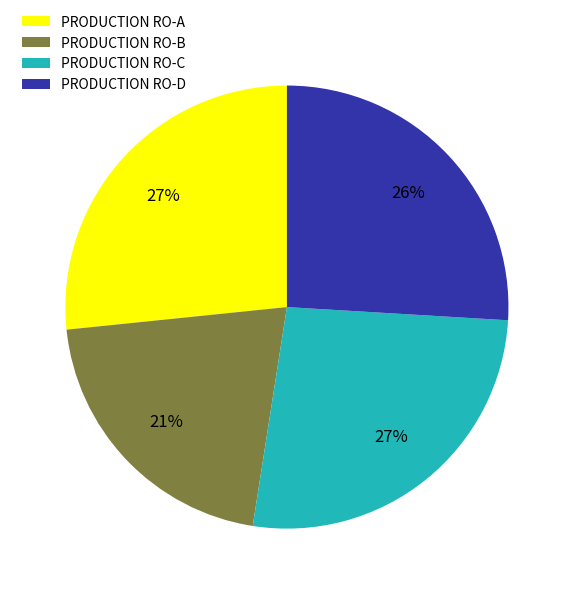

Which category has the smallest portion of the pie?

PRODUCTION RO-B